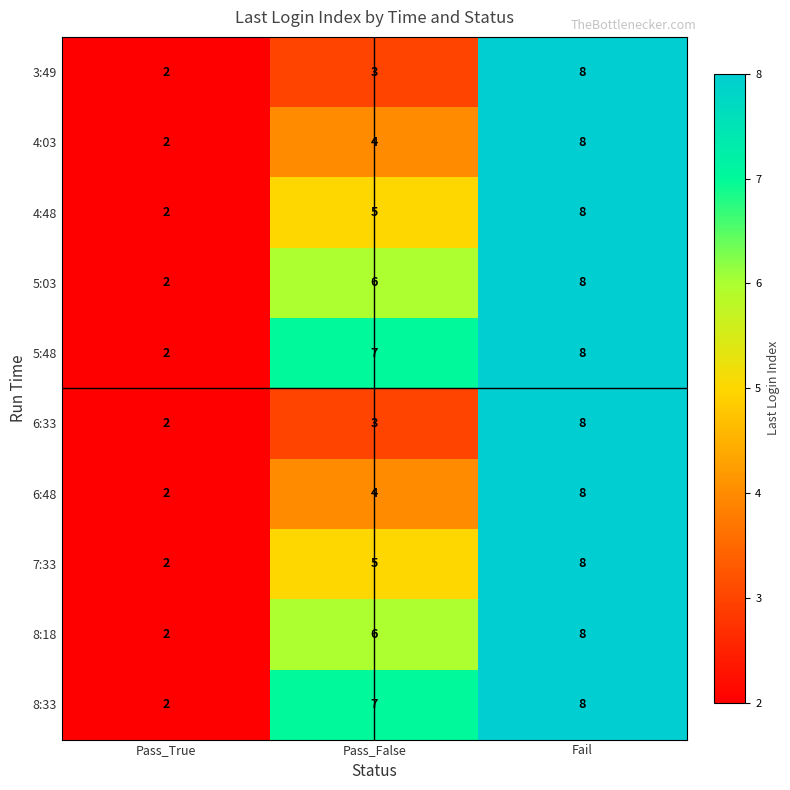

Rank the categories by 7:33 value from lowest to highest.

Pass_True, Pass_False, Fail